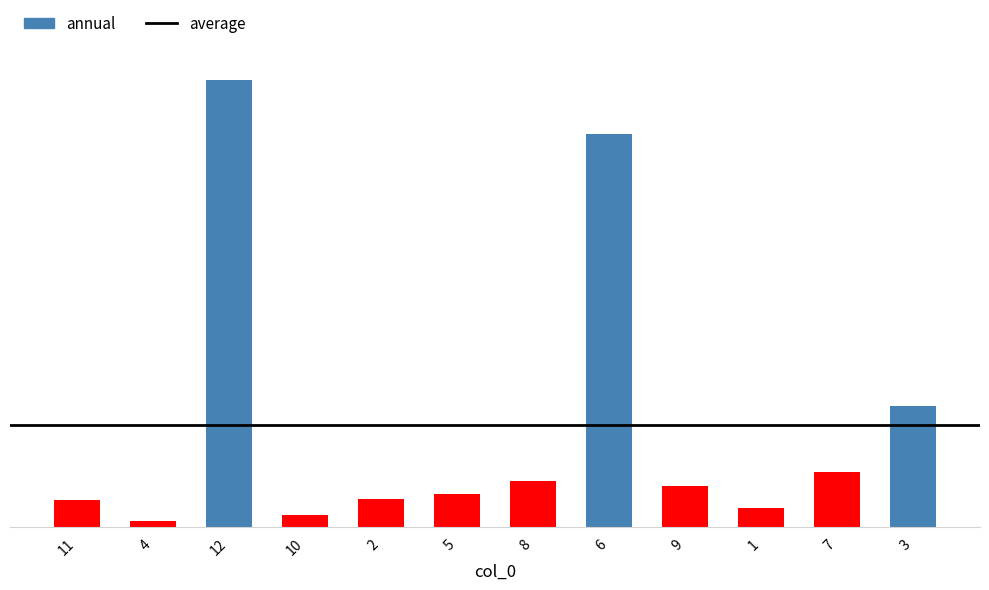

What is the greatest value displayed?

171.4